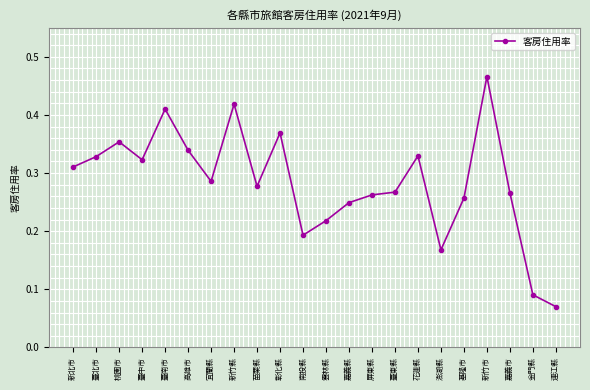

Which category has the highest value across all series?

新竹市